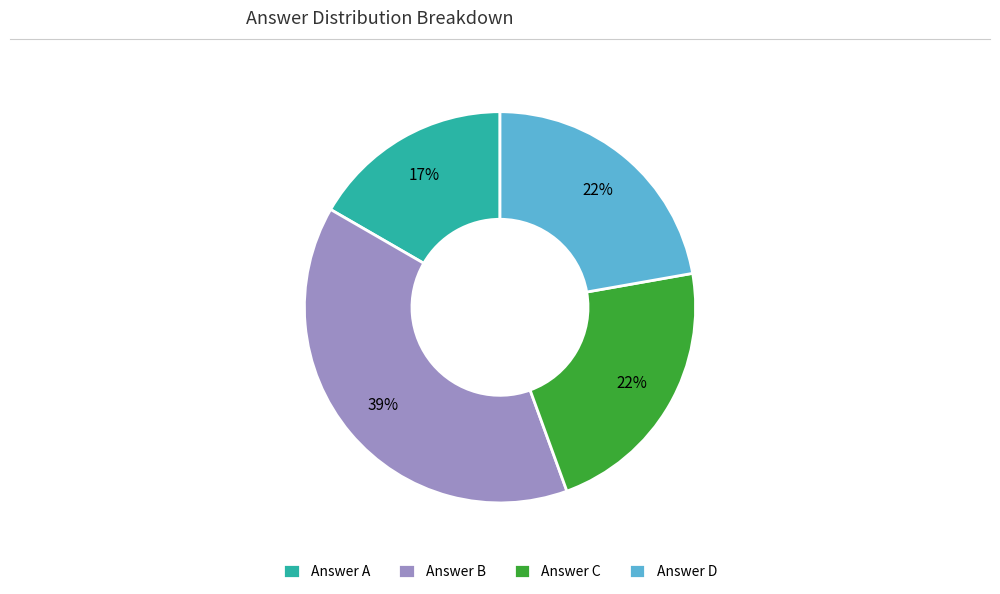

What is the ratio of the value at Answer D to the value at Answer B?

0.6